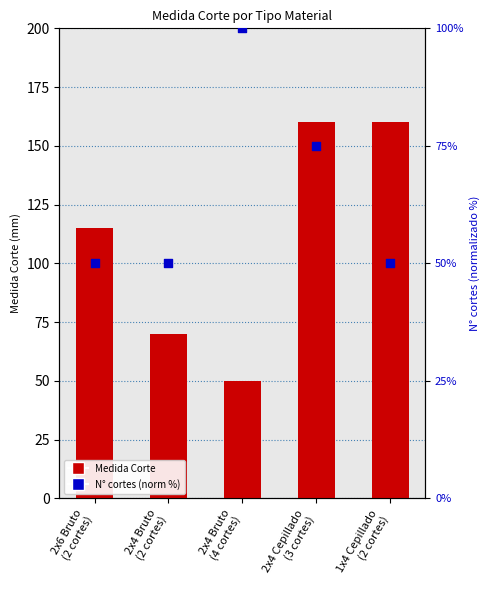

Which series has the largest Y range (max minus min)?

Medida Corte